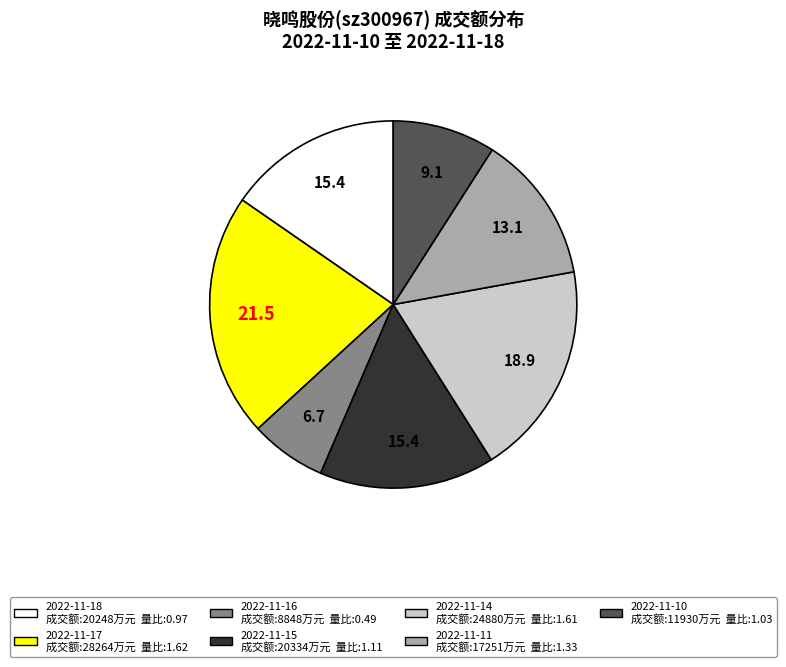

Does 2022-11-10 represent more than half of the total?

No